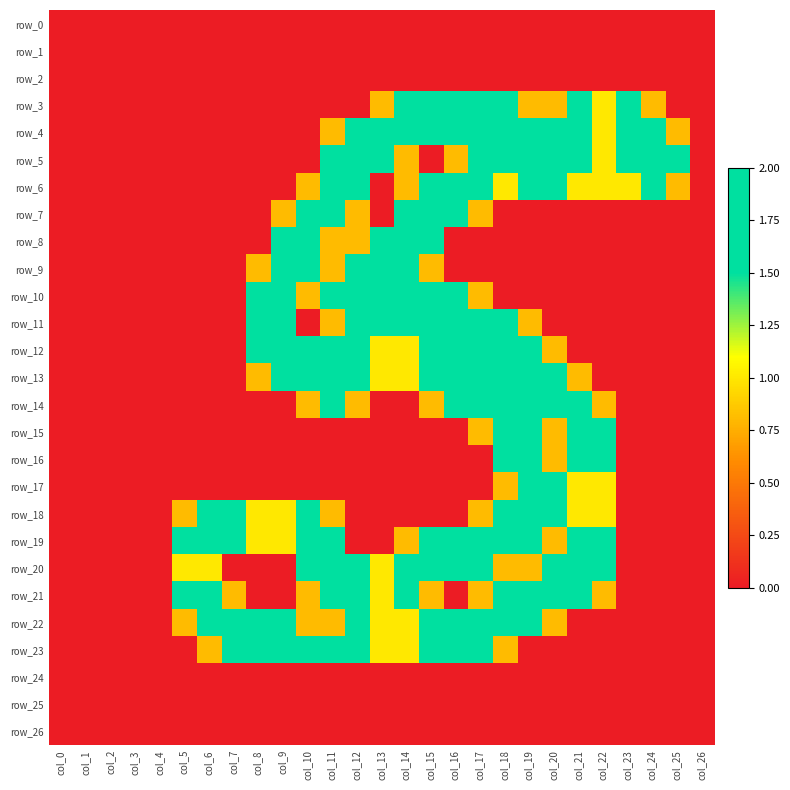

Count the number of categories in the chart.

27